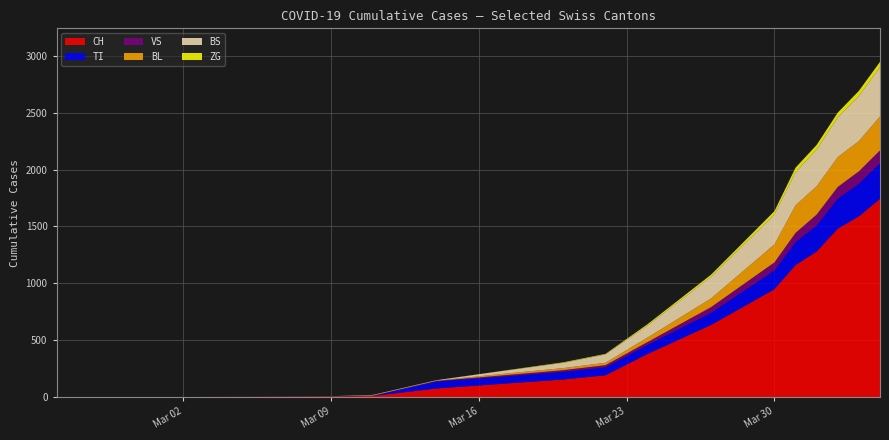

What is the maximum value for CH?

1742